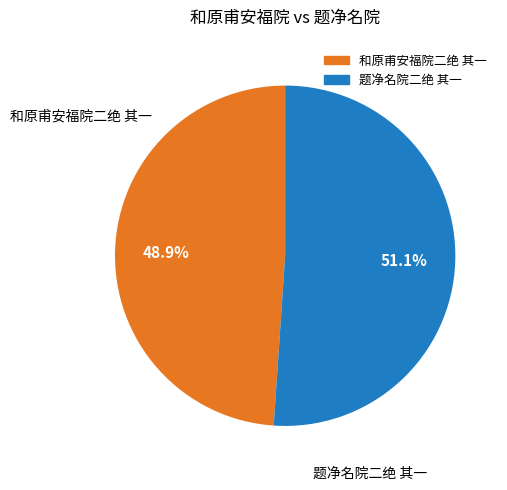

Is it true that 题净名院二绝 其一 is 51% of the pie?

True